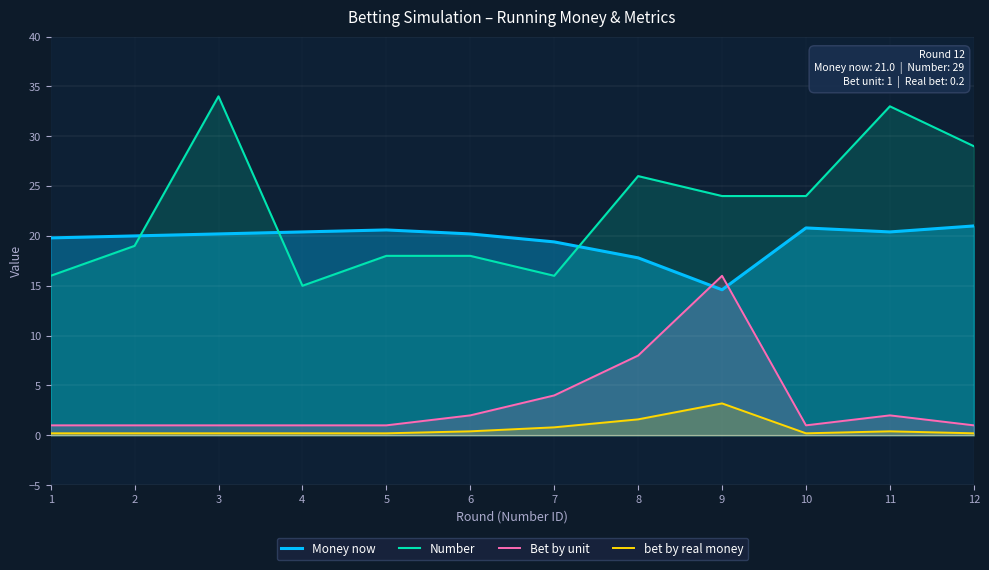

How many interior local valleys does the Number series have?

2